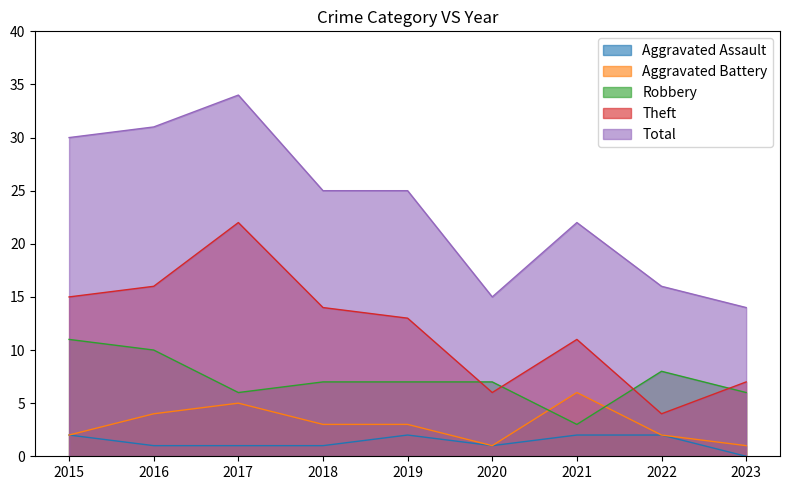

What is the average value of the Theft series?

12